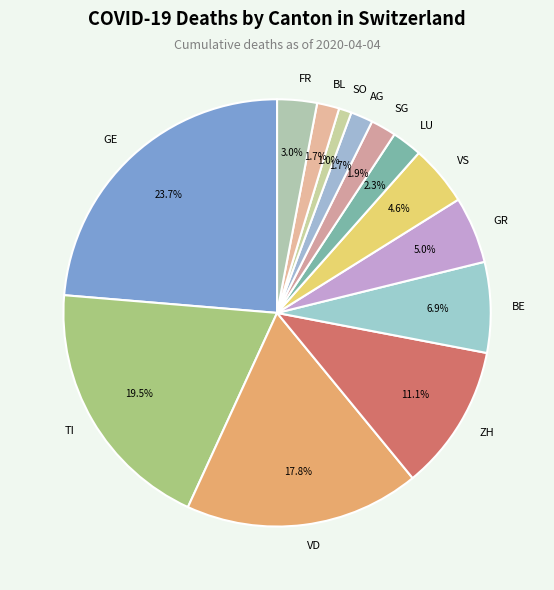

Does any single category account for the majority?

No